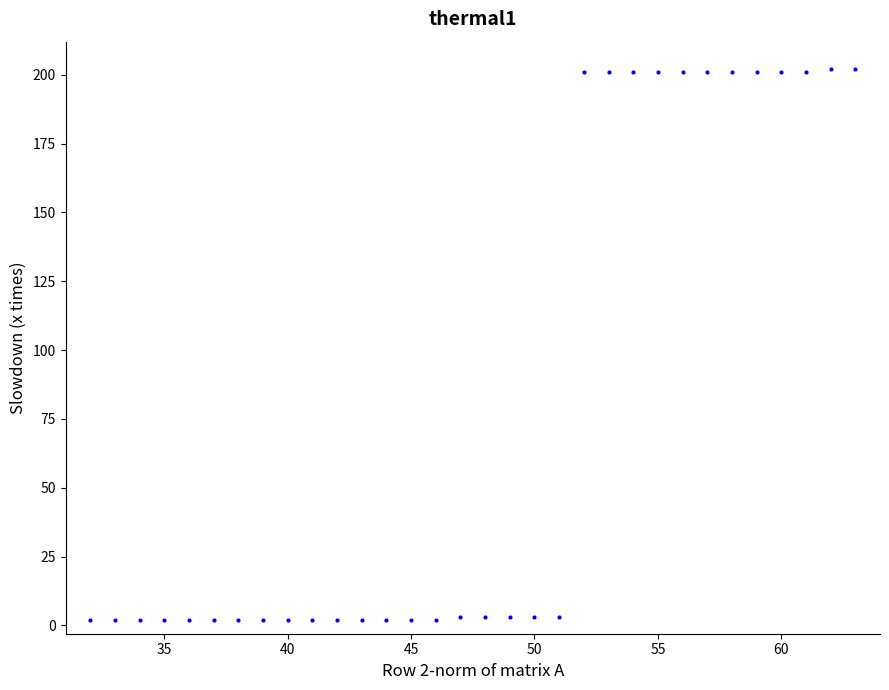

What is the range of Y values (max minus min)?

200